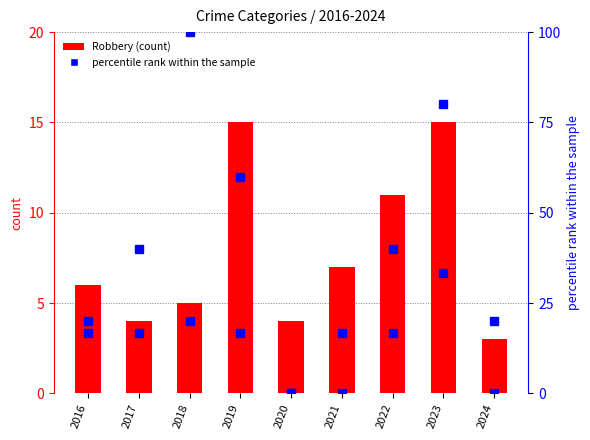

At 2024, list the series in order from largest to smallest.

Aggravated Assault (percentile rank), Robbery (count), Aggravated Battery (percentile rank)